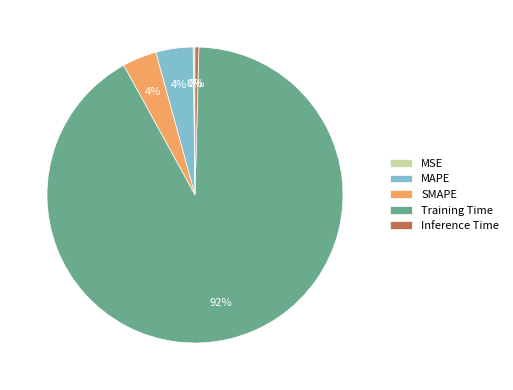

To the nearest percent, what percentage of the pie is Training Time?

92%